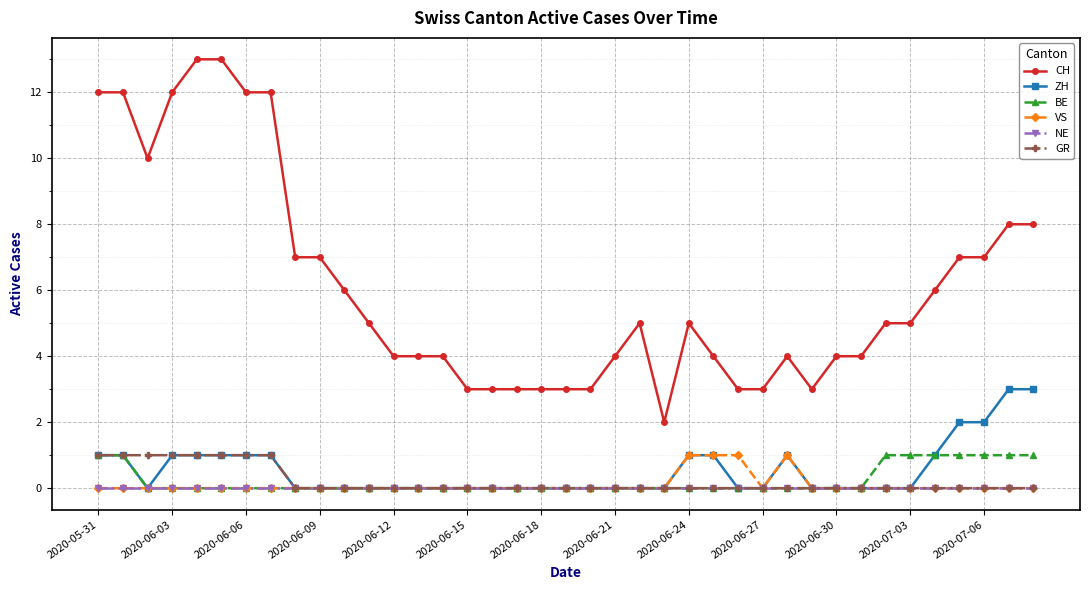

True or false: CH and BE cross at least once.

False